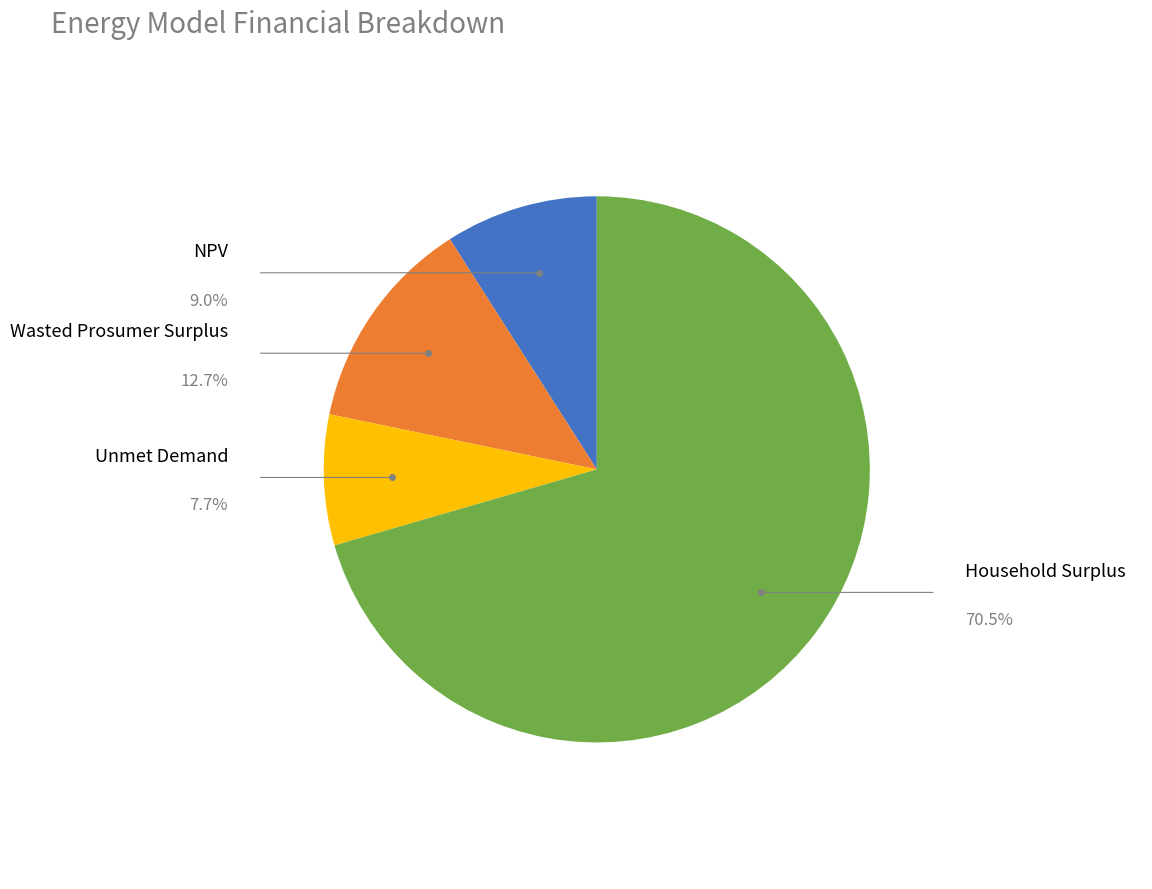

Is there any slice that represents more than half of the pie?

Yes